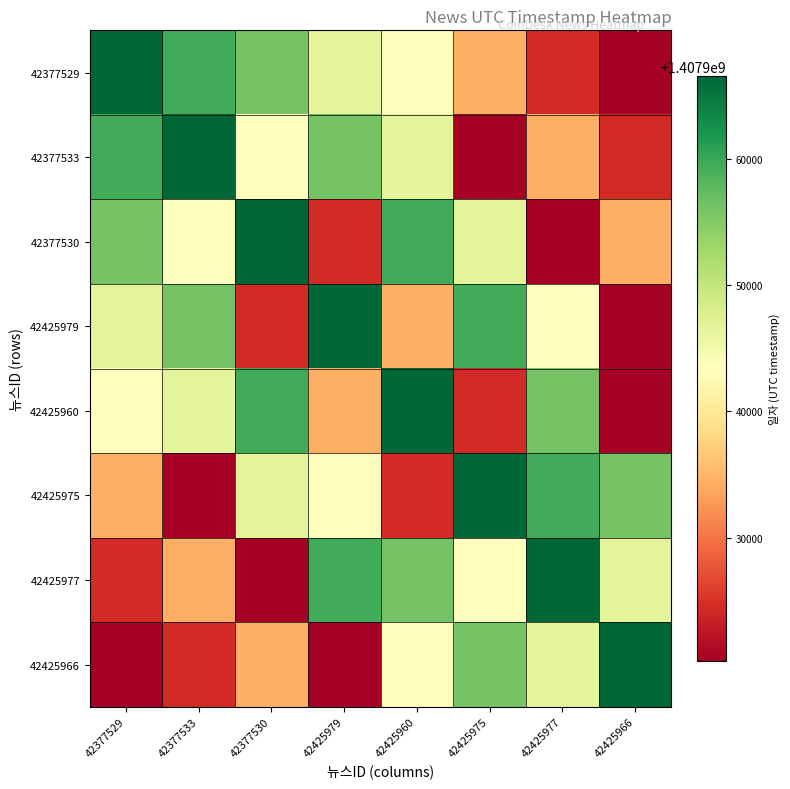

Which series changed the most between 42377533 and 42425960?

42425979